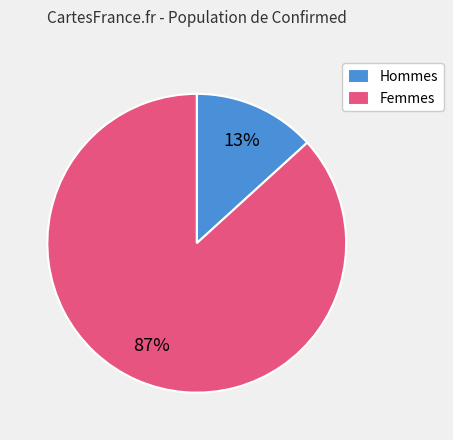

Which category has the smallest portion of the pie?

Hommes